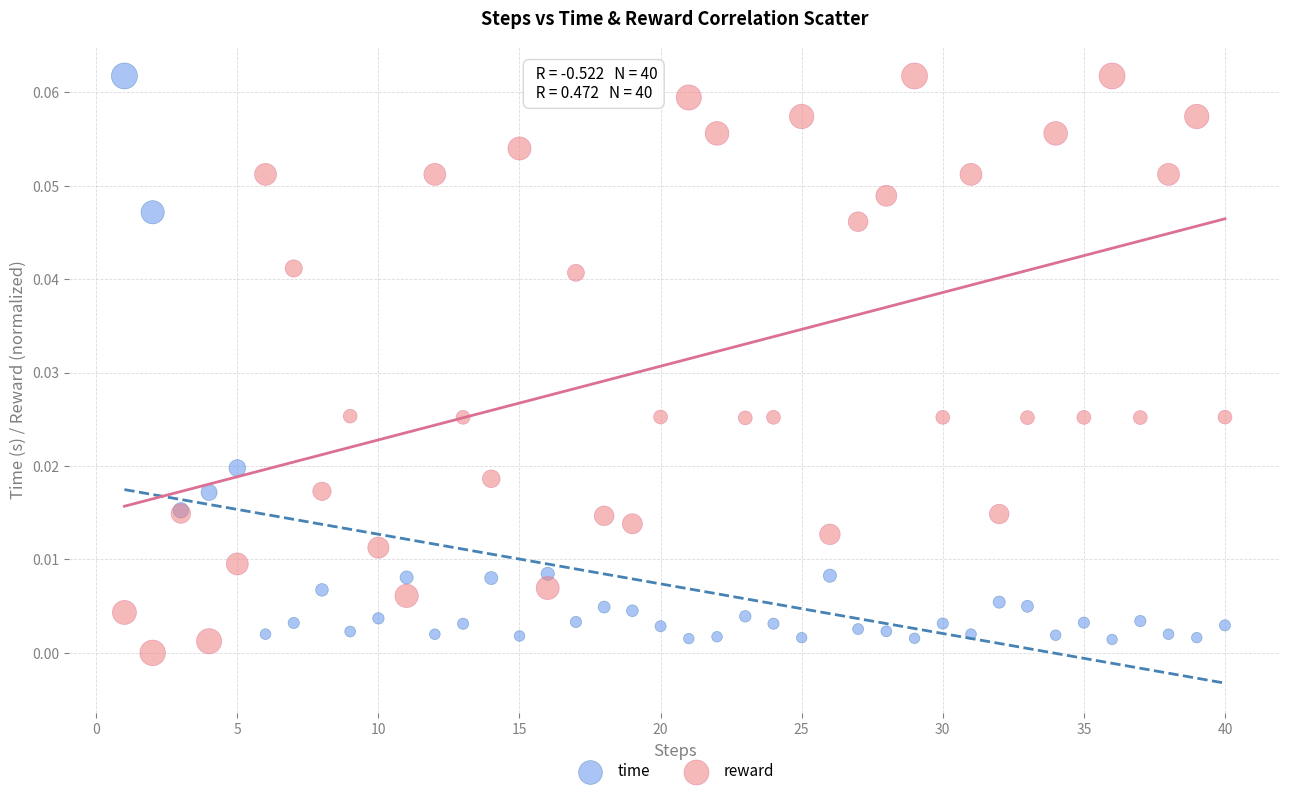

Which series reaches the minimum Y coordinate?

reward